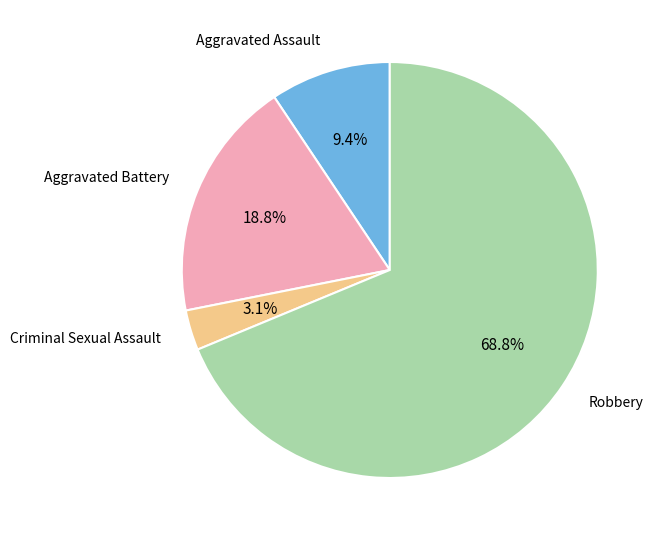

How many segments does this pie chart have?

4